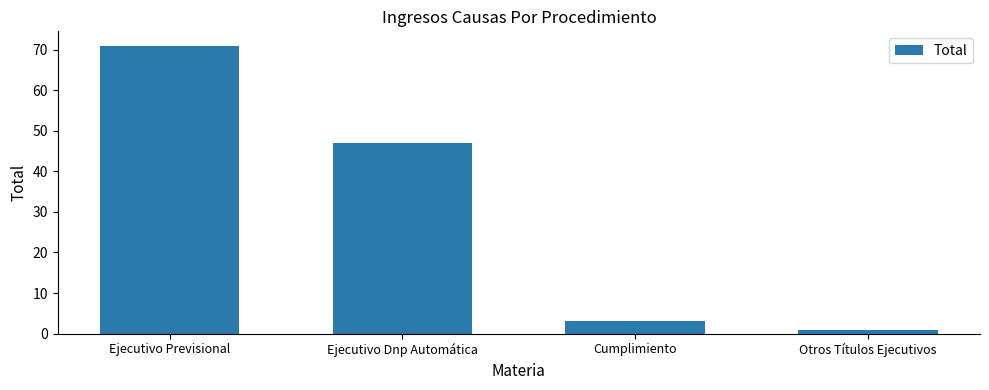

What is the label of the 1st bar from the left?

Ejecutivo Previsional